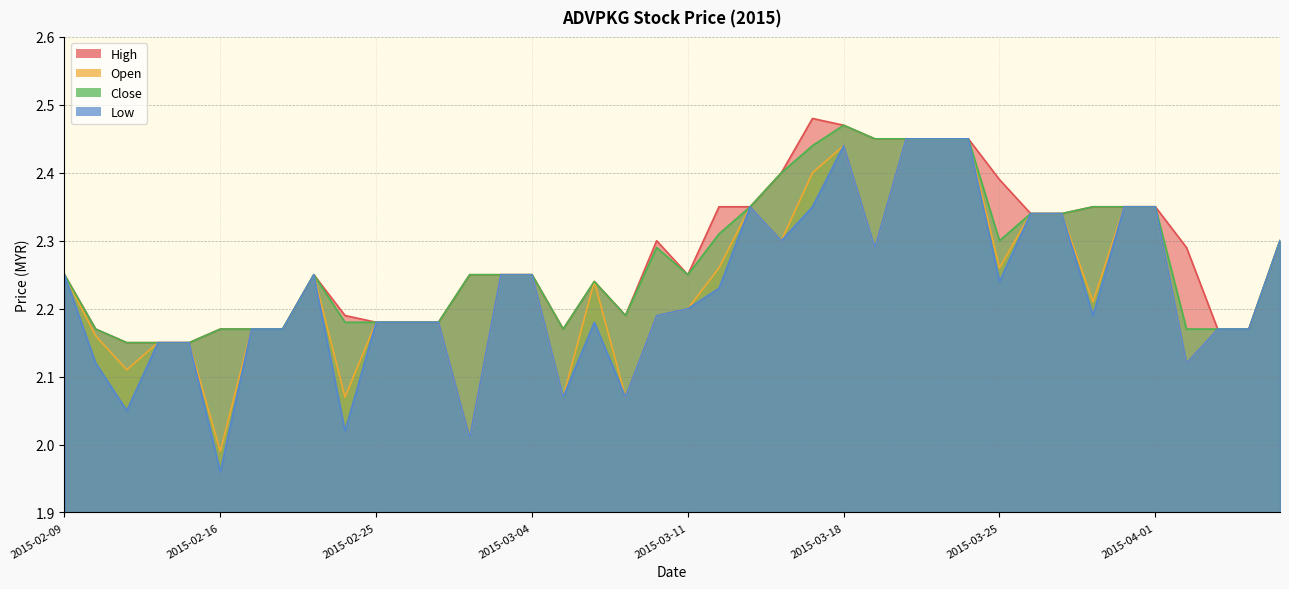

How many high values are between 2 and 3?

40